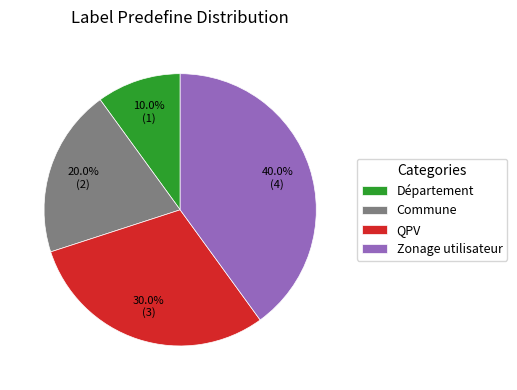

Rank the categories by value from highest to lowest.

Zonage utilisateur, QPV, Commune, Département